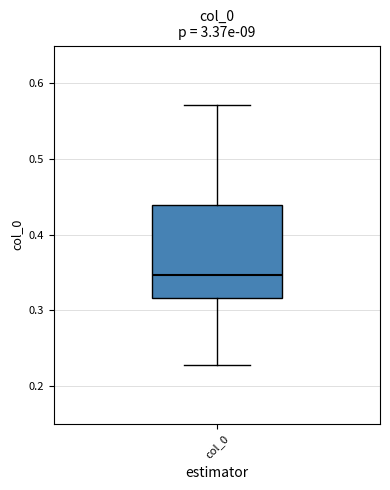

Where does the lower whisker of the box for col_0 end on the y-axis? The values are not printed on the chart, so give them approximately, as read against the axis.

0.23